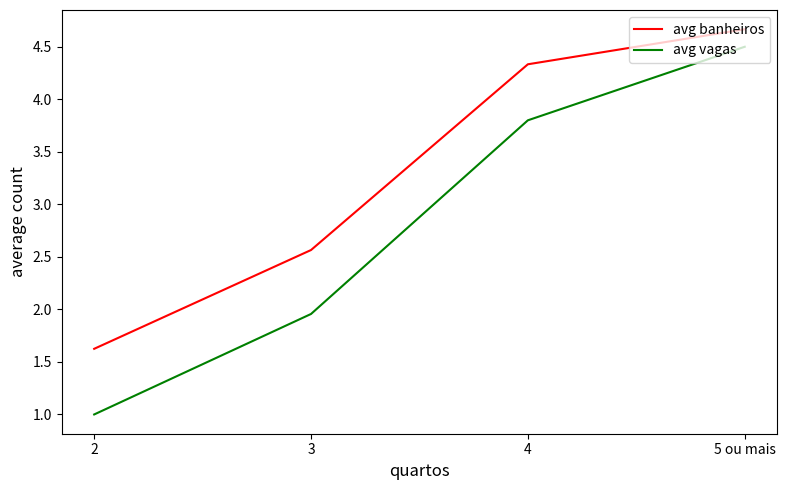

Rank the categories by avg banheiros value from highest to lowest.

5 ou mais, 4, 3, 2